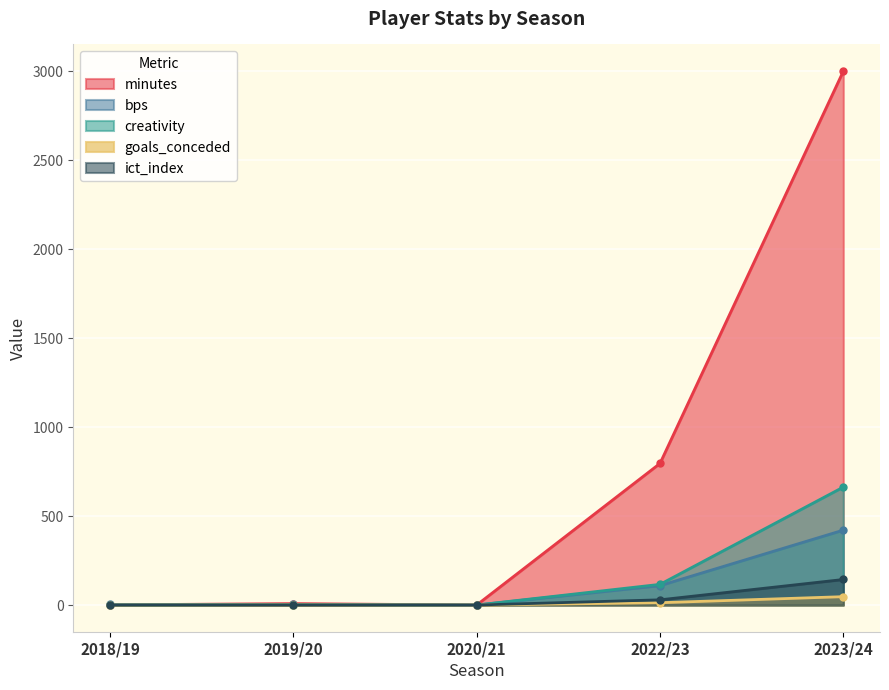

What is the total value across all series at 2022/23?

1063.4